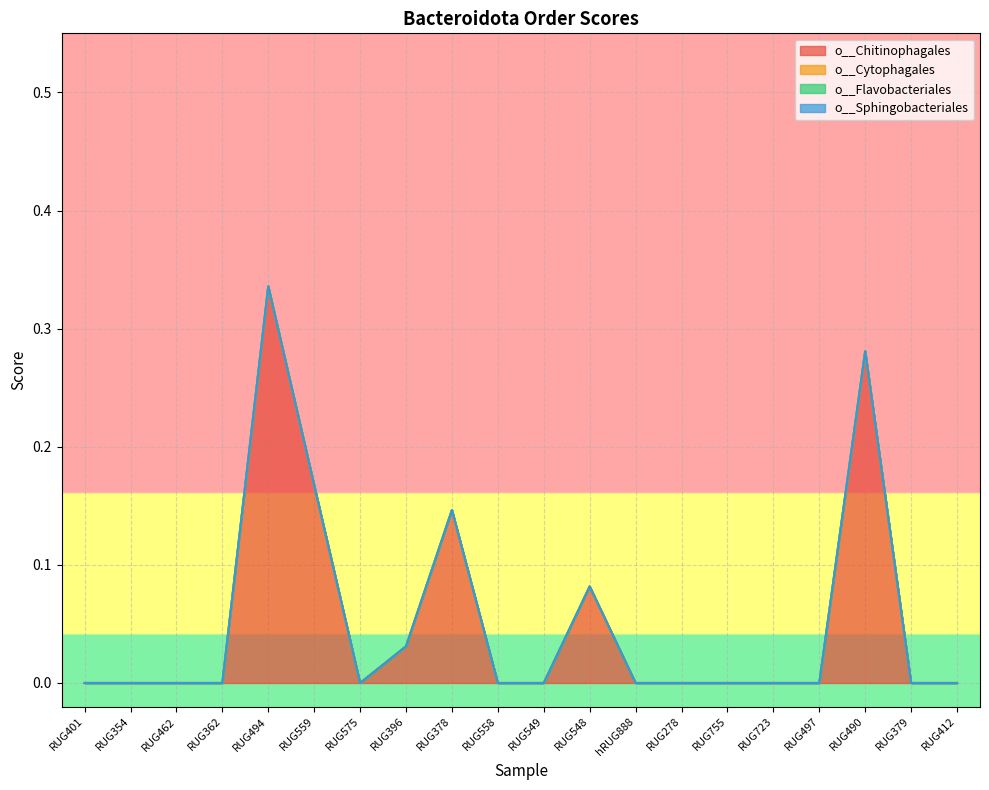

At how many categories does at least one series exceed 0?

6